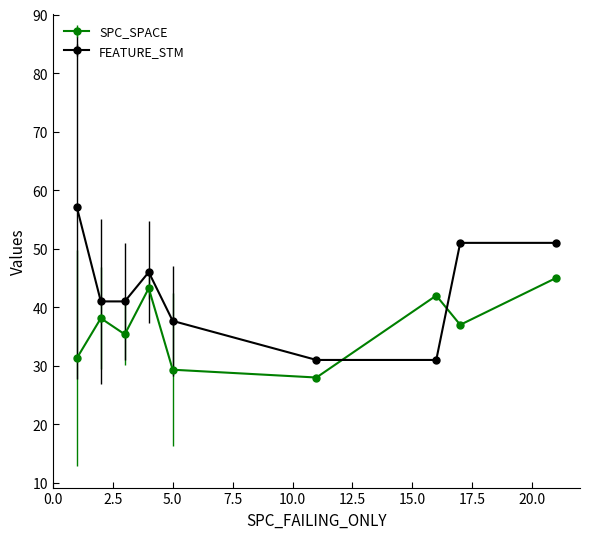

Which series has the widest spread of values?

FEATURE_STM